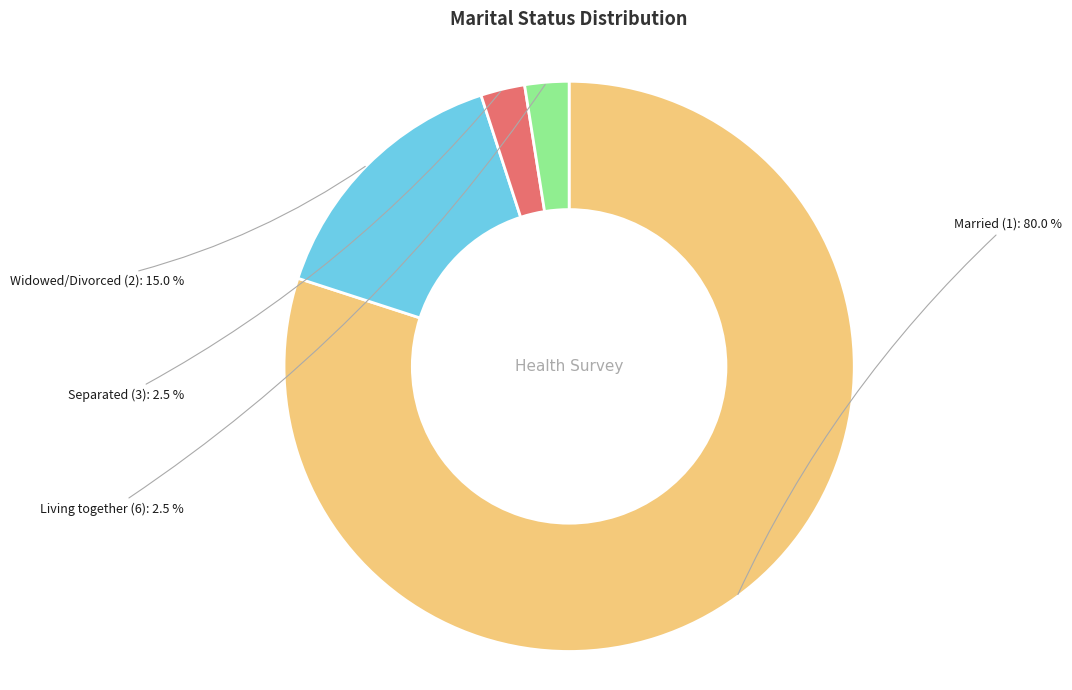

Does any single category account for the majority?

Yes